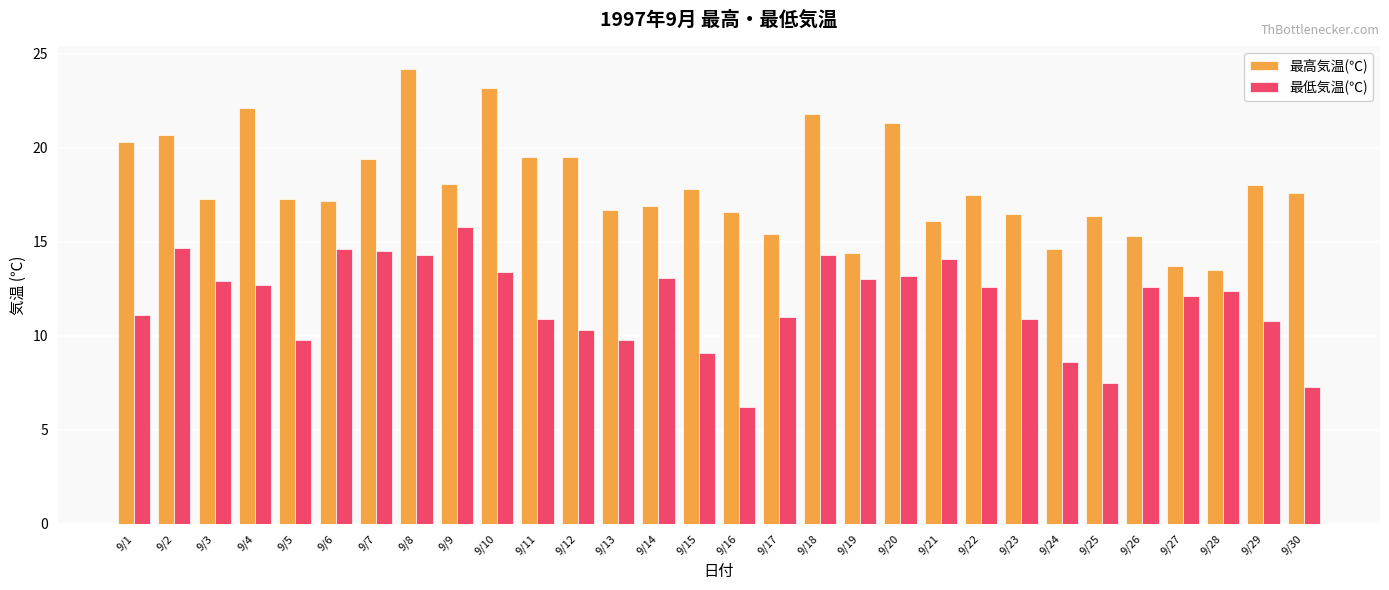

Is it true that 最低気温(℃) equals 14.3 at 9/18?

True